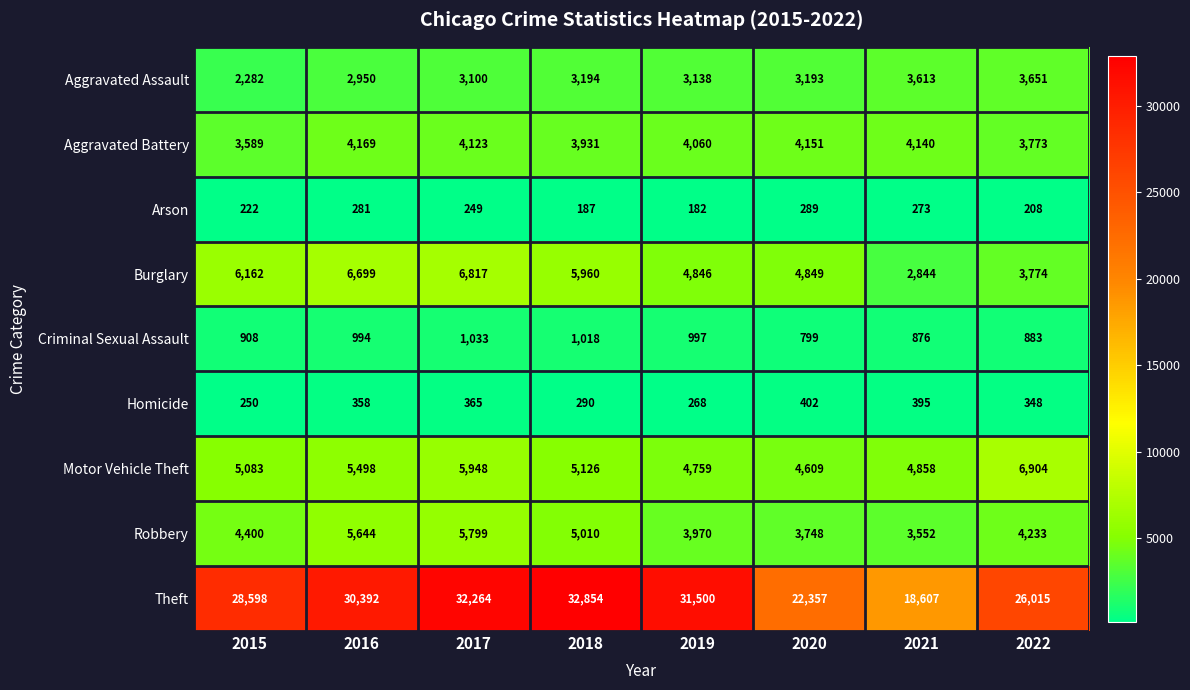

Is the value of Arson at 2016 greater than the value of Burglary at 2015?

No